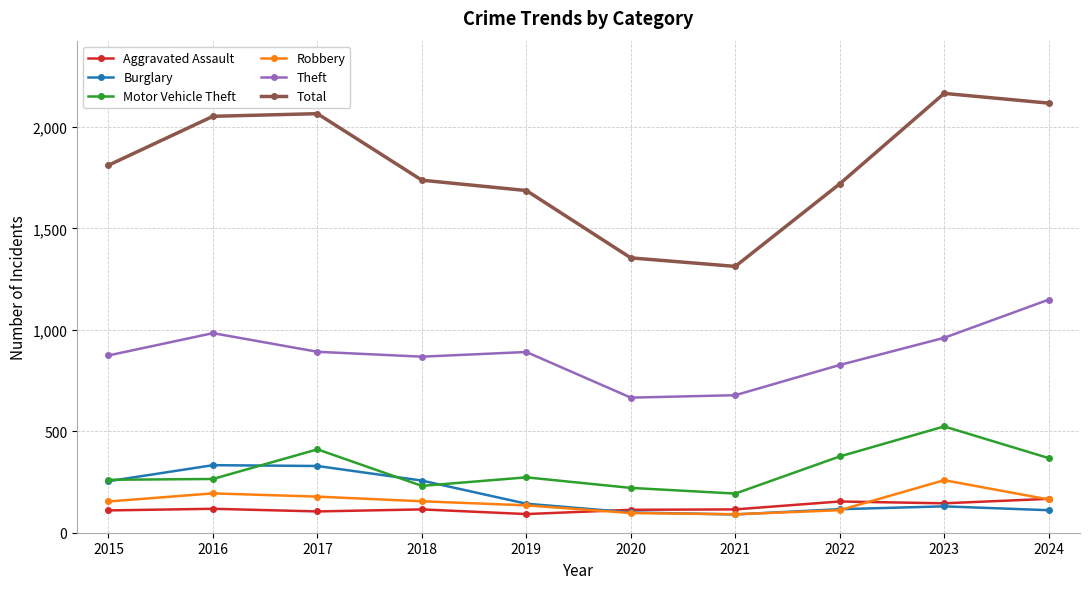

True or false: Total and Motor Vehicle Theft cross at least once.

False